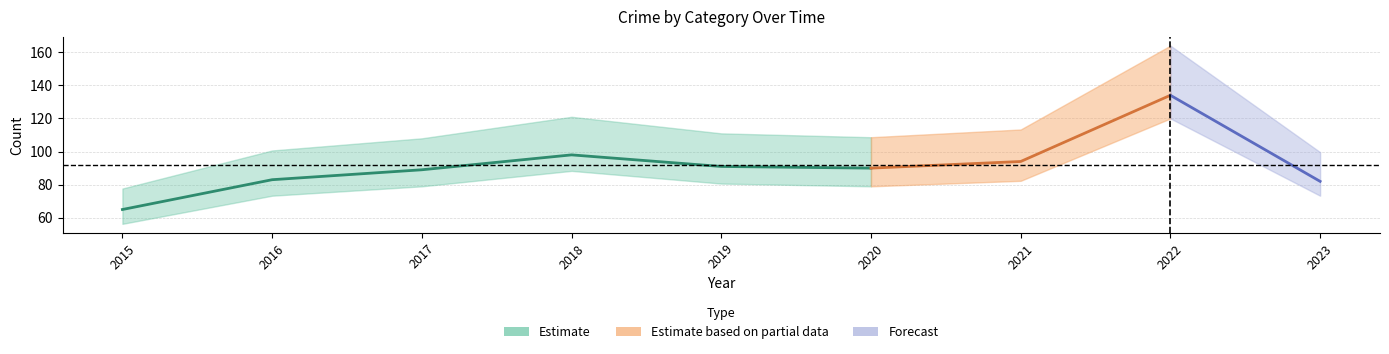

How many lines are shown in the chart?

5